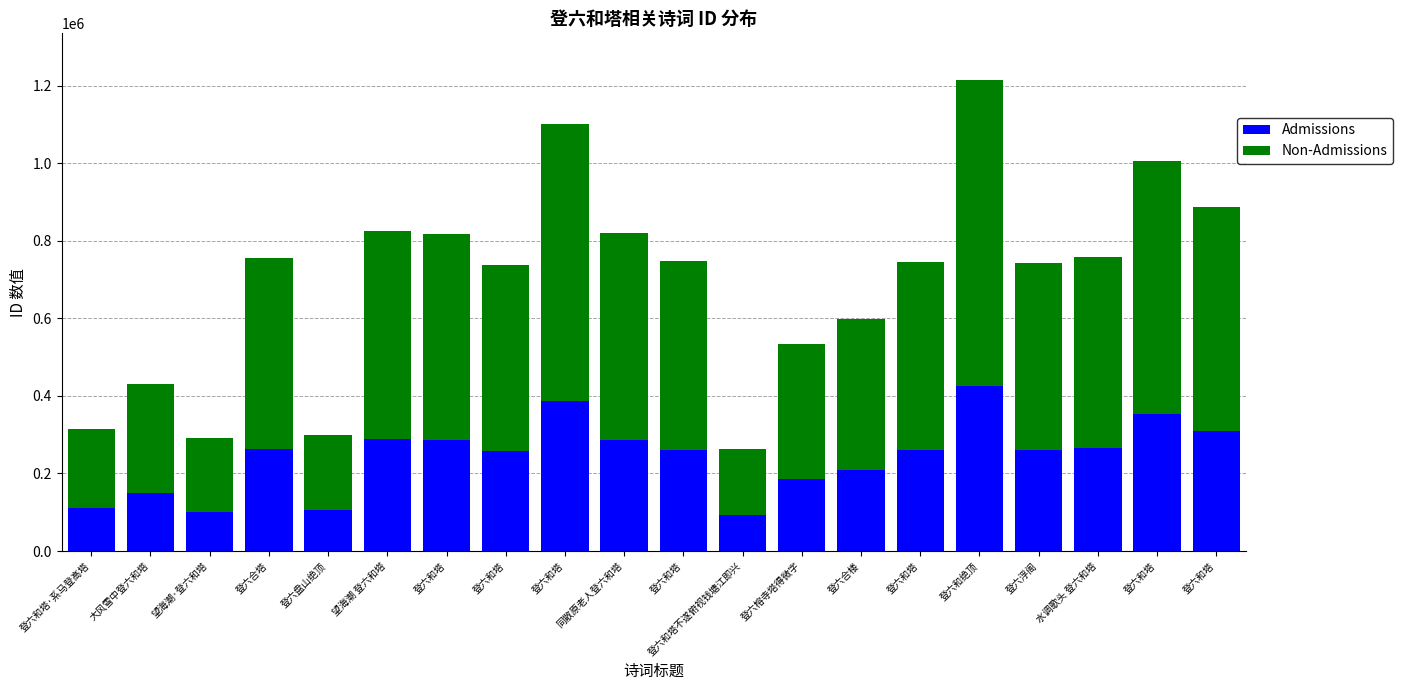

Are the bars horizontal?

No